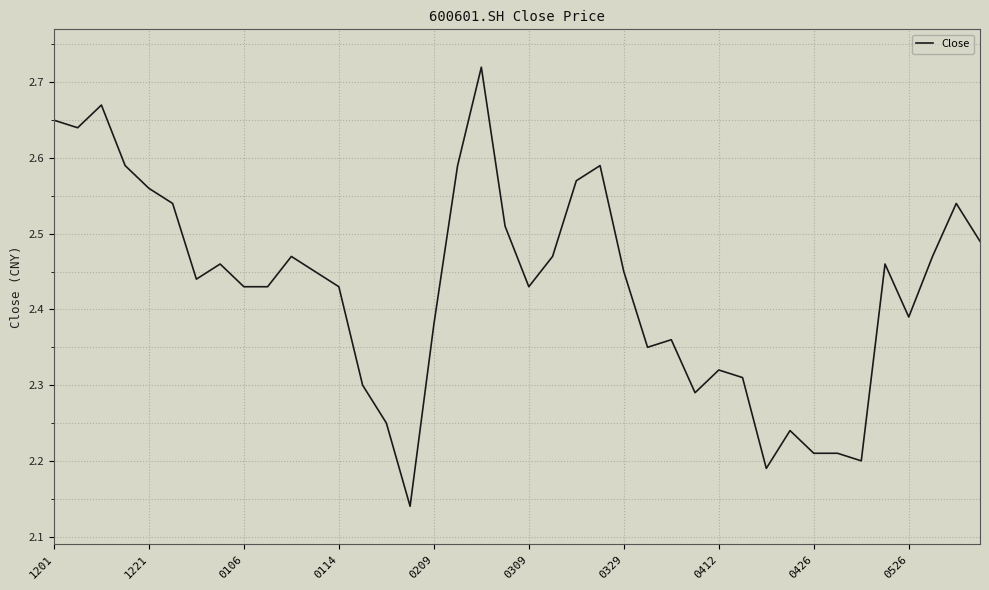

What is the difference between the maximum and minimum values?

0.6